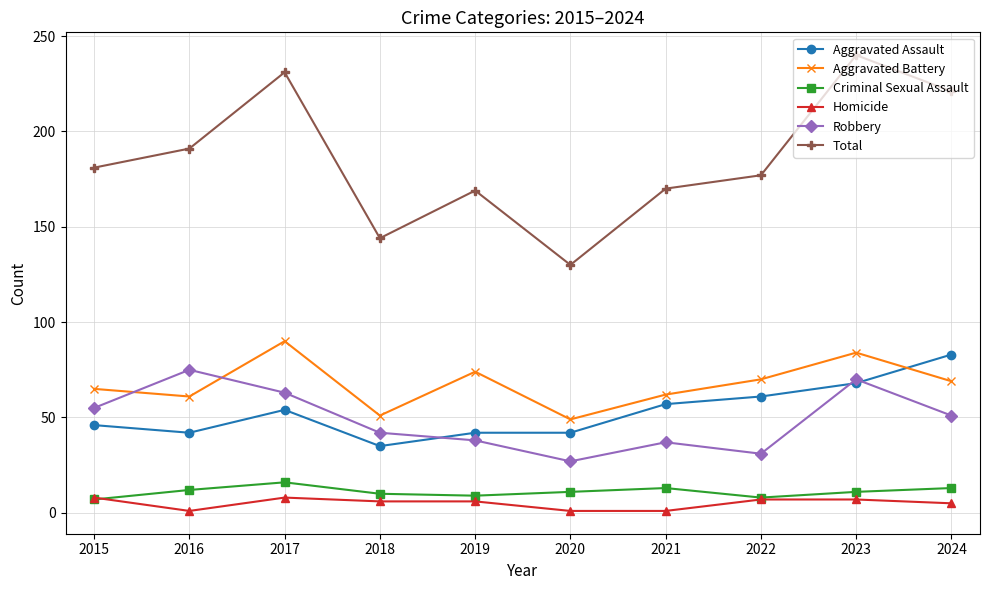

At how many categories does at least one series exceed 223?

2